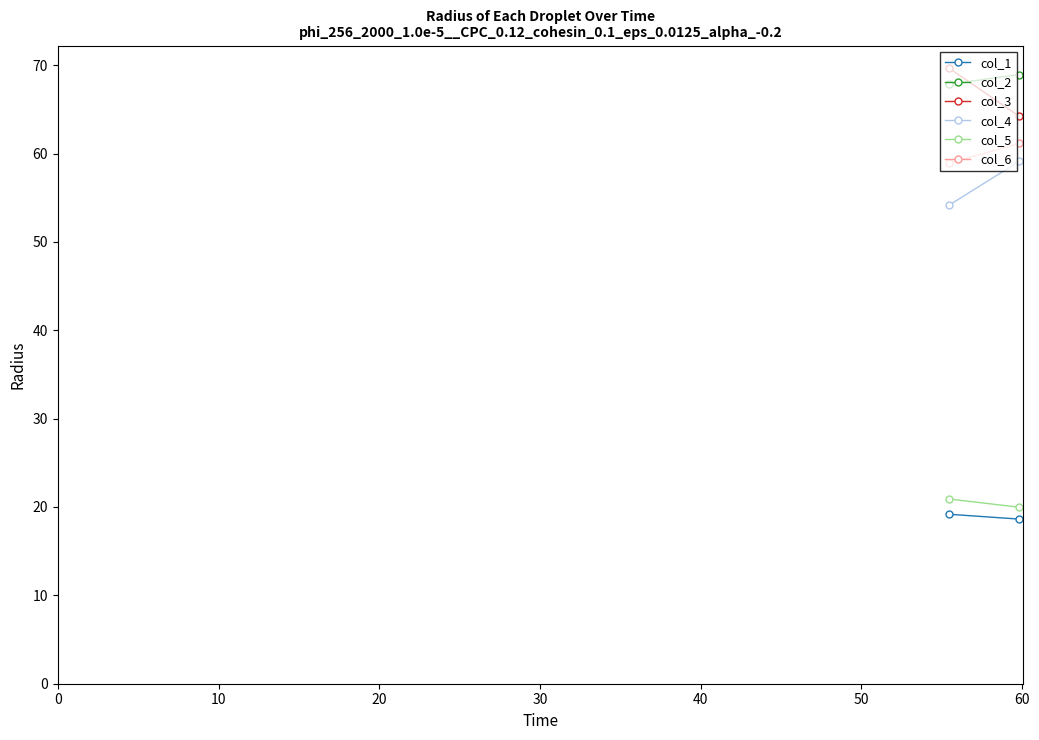

What is the total value across all series at 0?

290.7